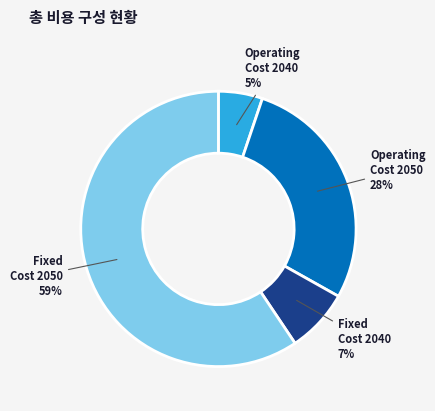

What is the smallest slice in the pie chart?

Operating Cost 2040